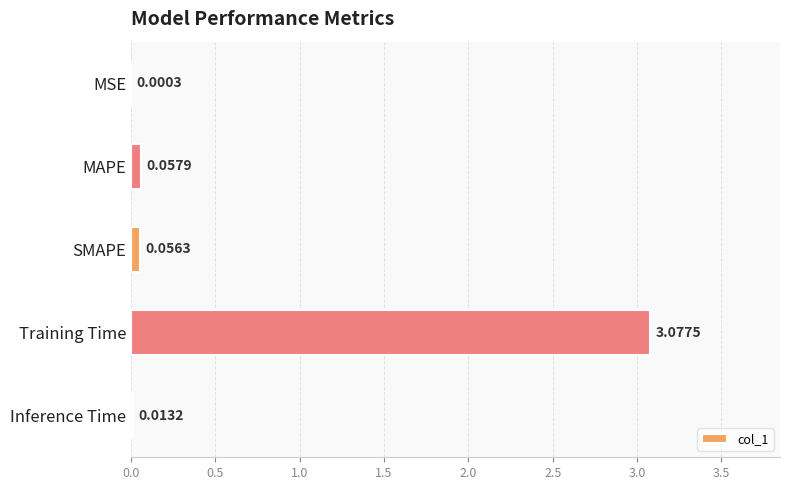

What is the sum of all values?

3.2